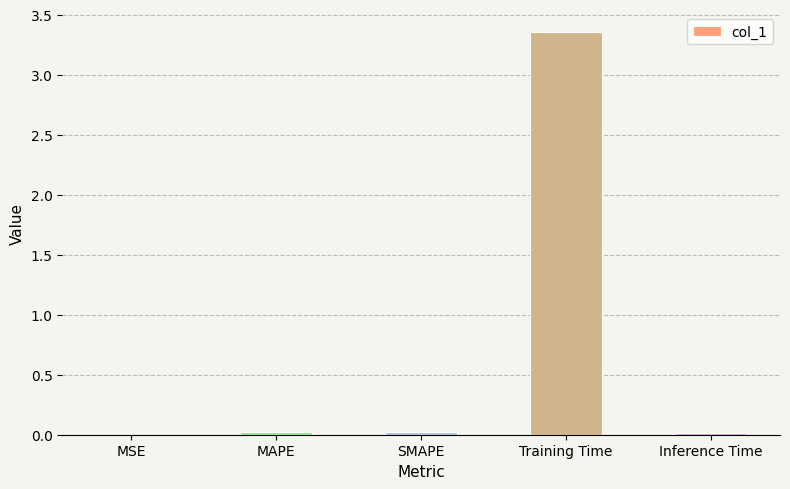

How many categories are shown in the chart?

5